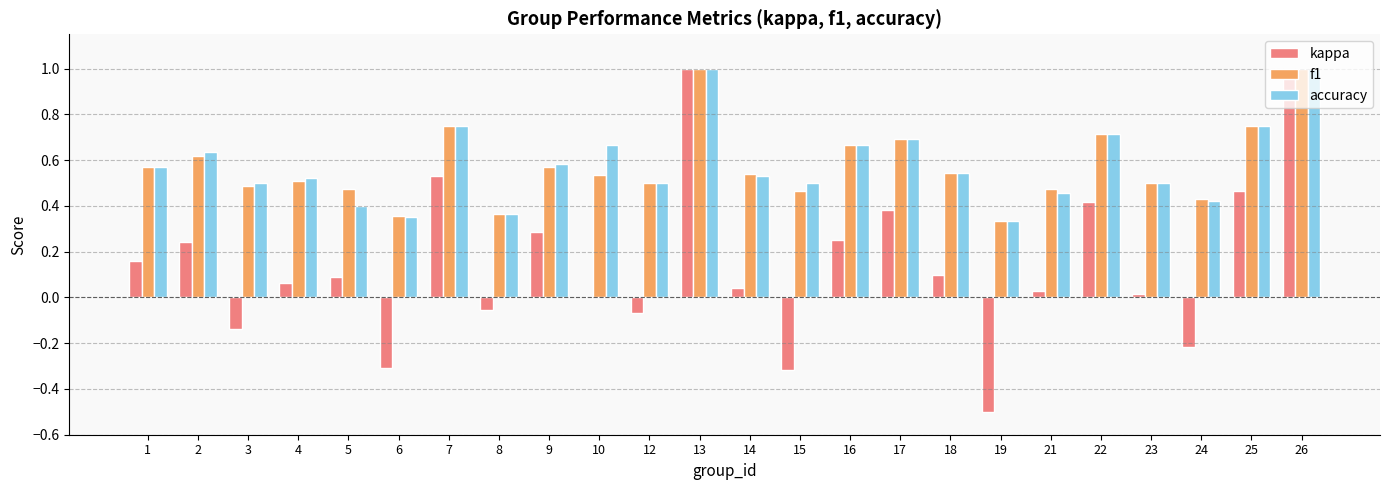

Between 16 and 17, which series saw the biggest shift?

kappa